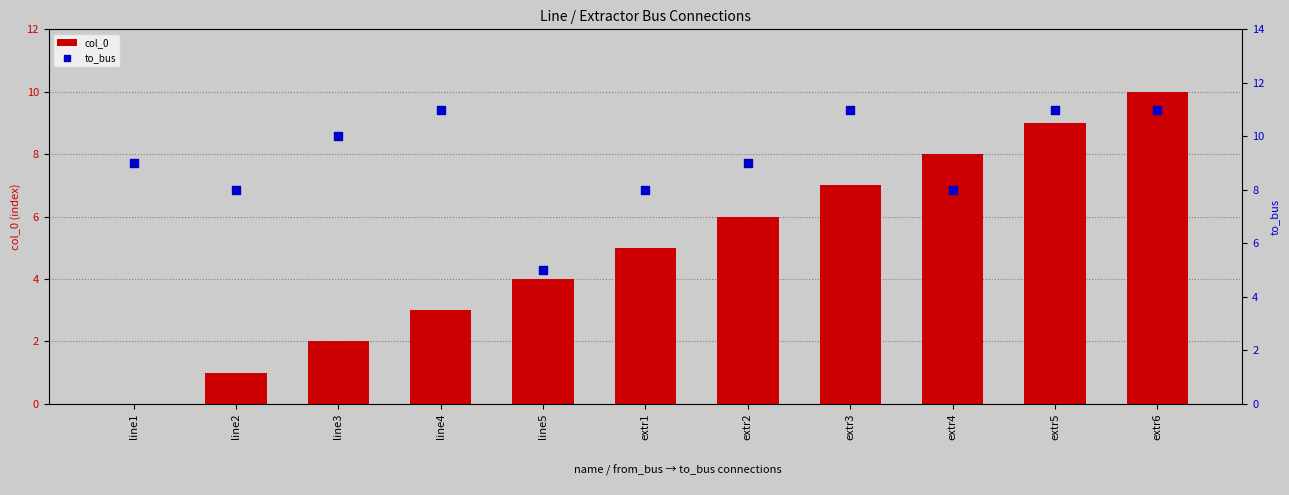

What are all the series names shown in the legend?

col_0, to_bus